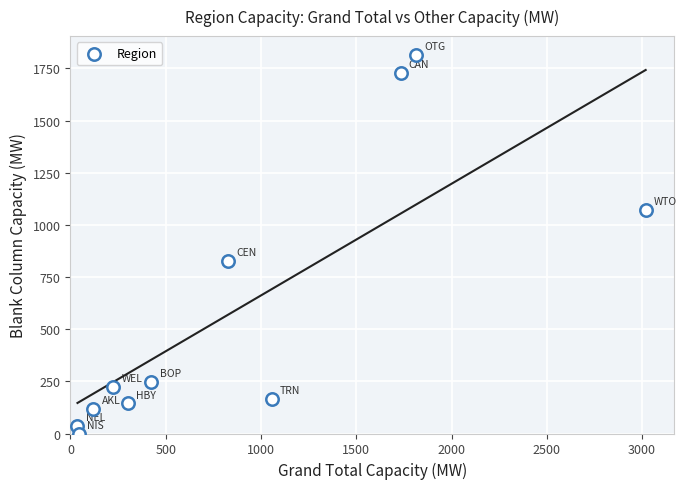

What is the range of Y values (max minus min)?

1813.9